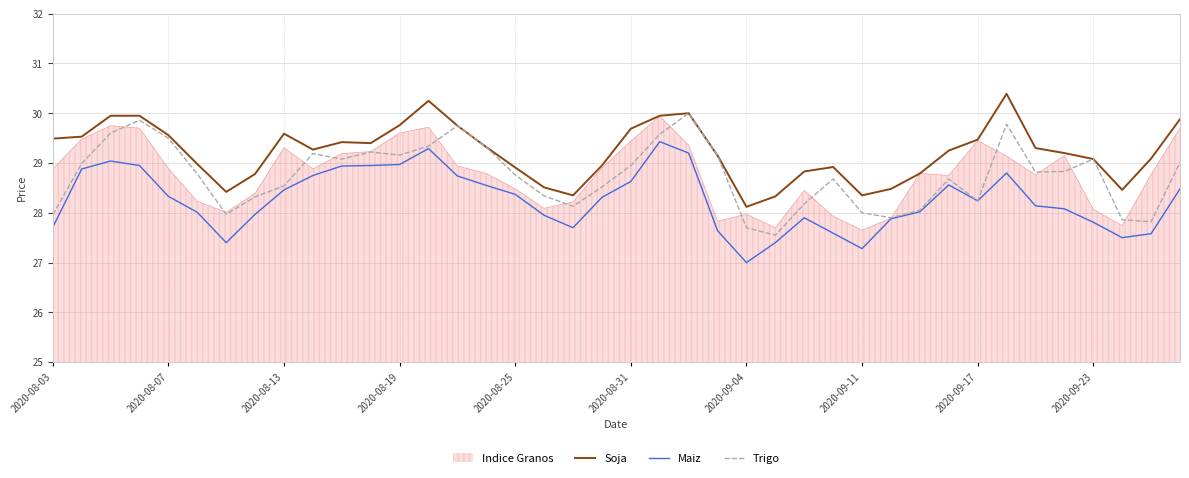

Which series has the largest total across all categories?

Soja